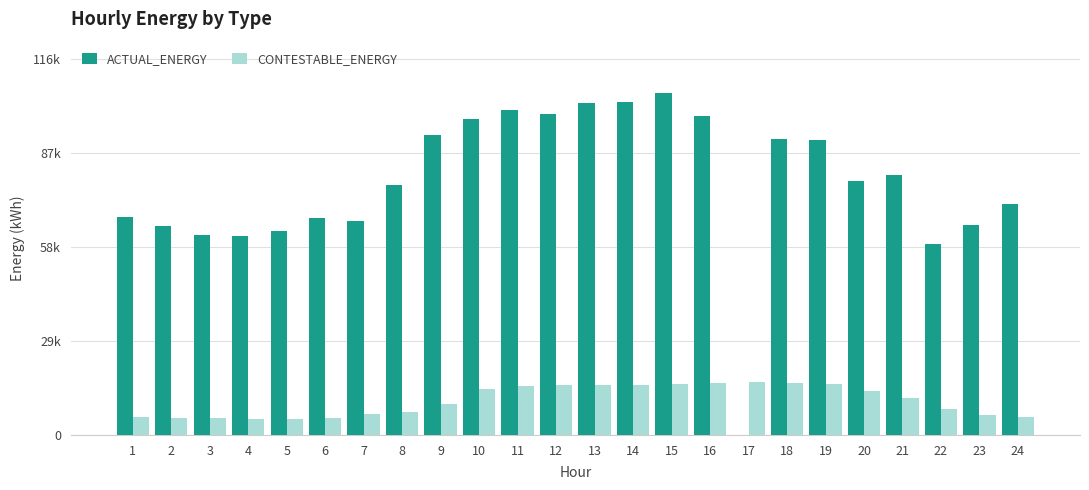

Is the value of ACTUAL_ENERGY at 15 greater than the value of CONTESTABLE_ENERGY at 5?

Yes